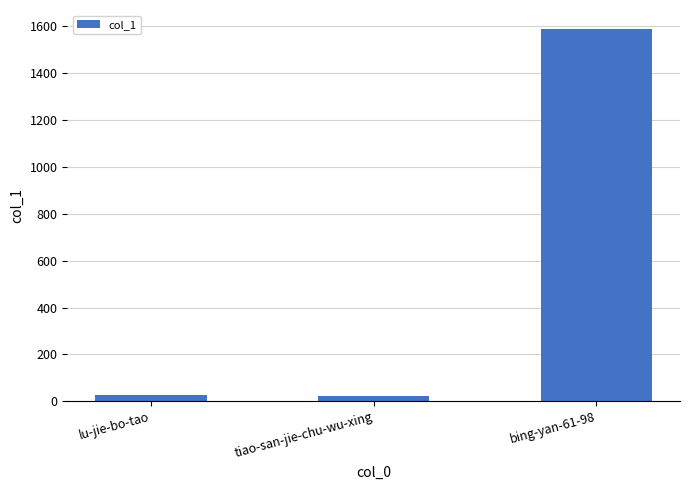

True or false: the data shows 21 at tiao-san-jie-chu-wu-xing.

True